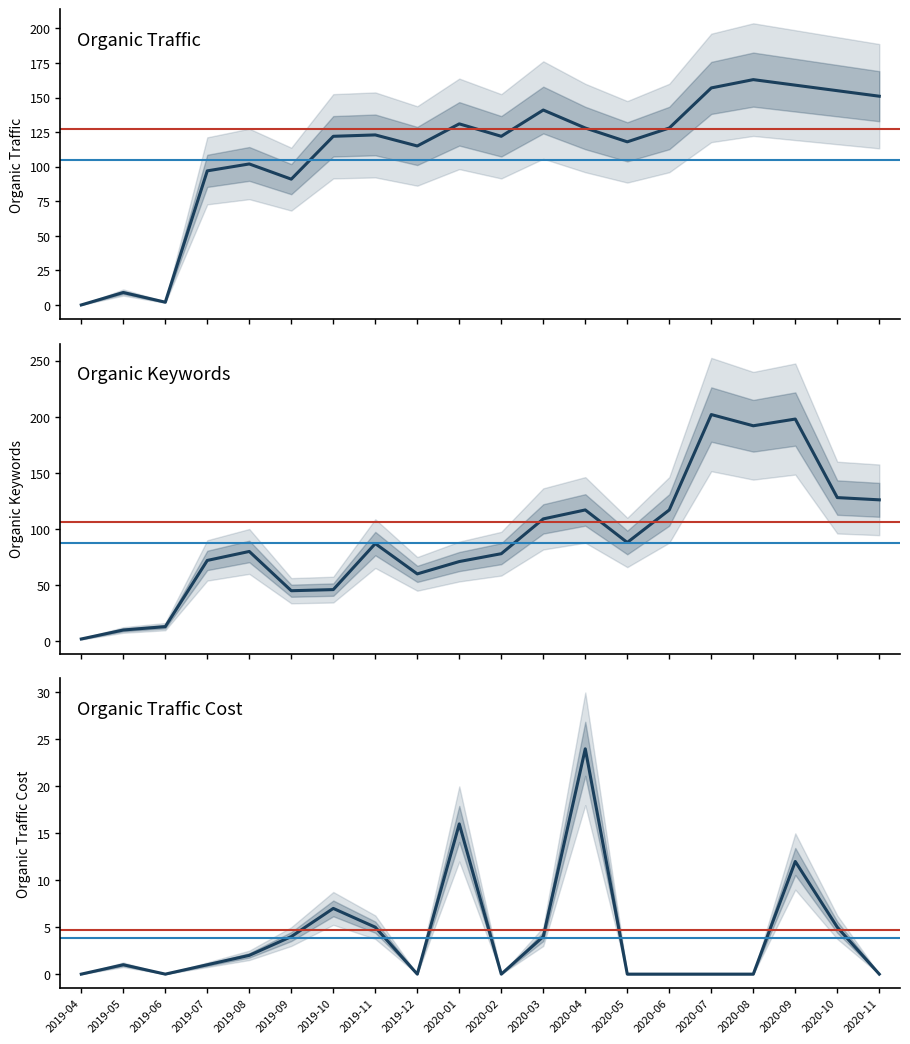

Rank the series at 2019-06 from lowest to highest value.

Organic Traffic Cost, Organic Traffic, Organic Keywords